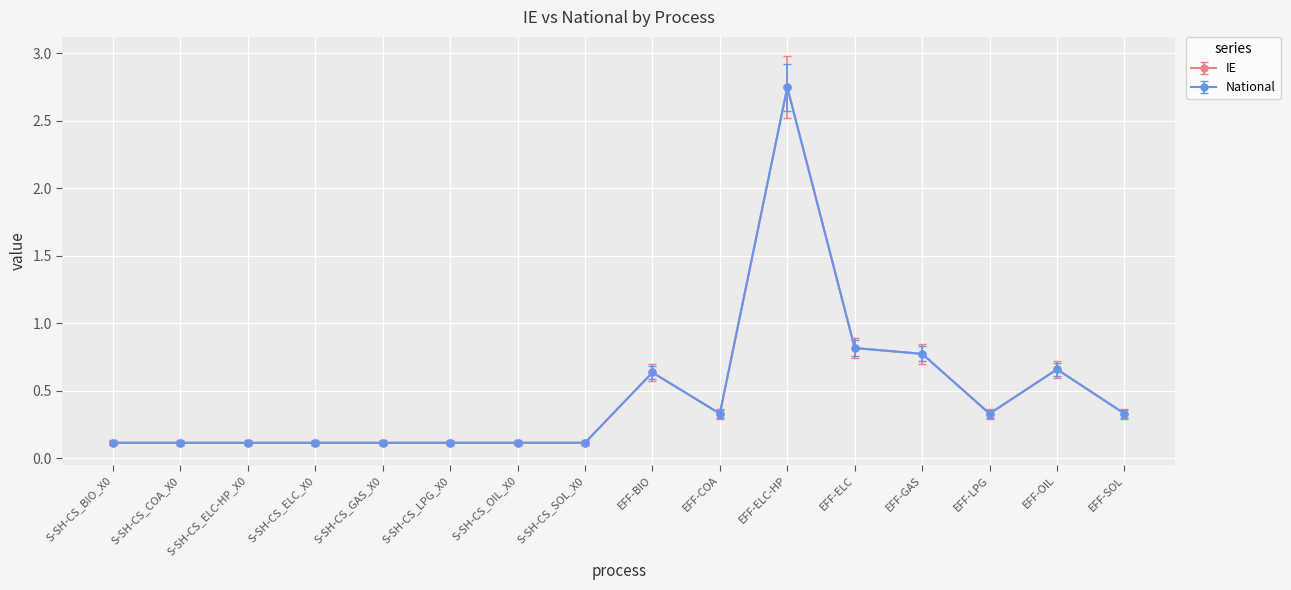

True or false: National and IE intersect in this chart.

False